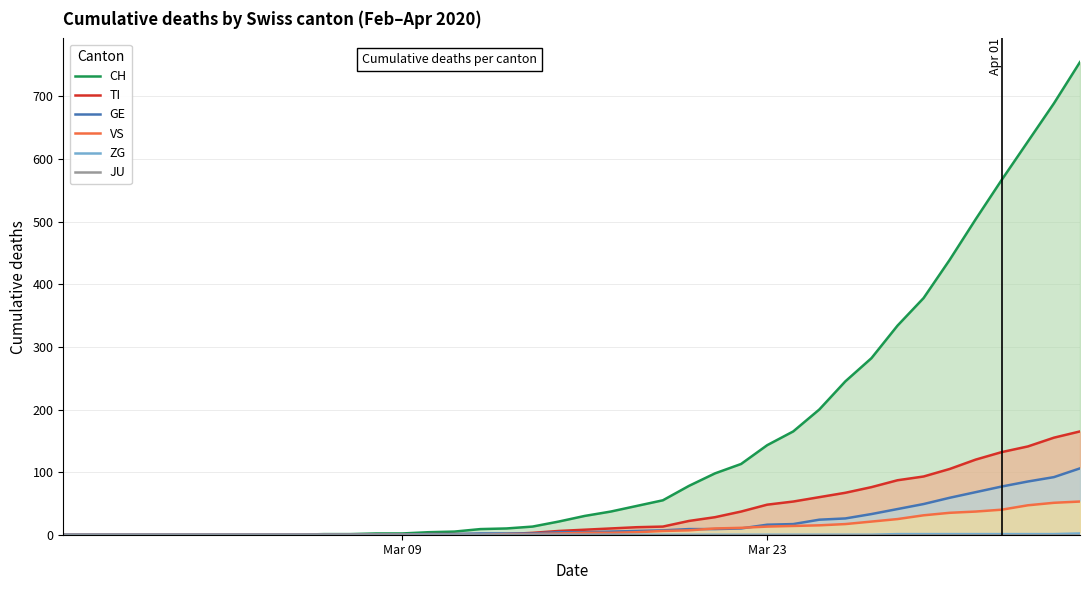

True or false: JU and VS cross at least once.

False